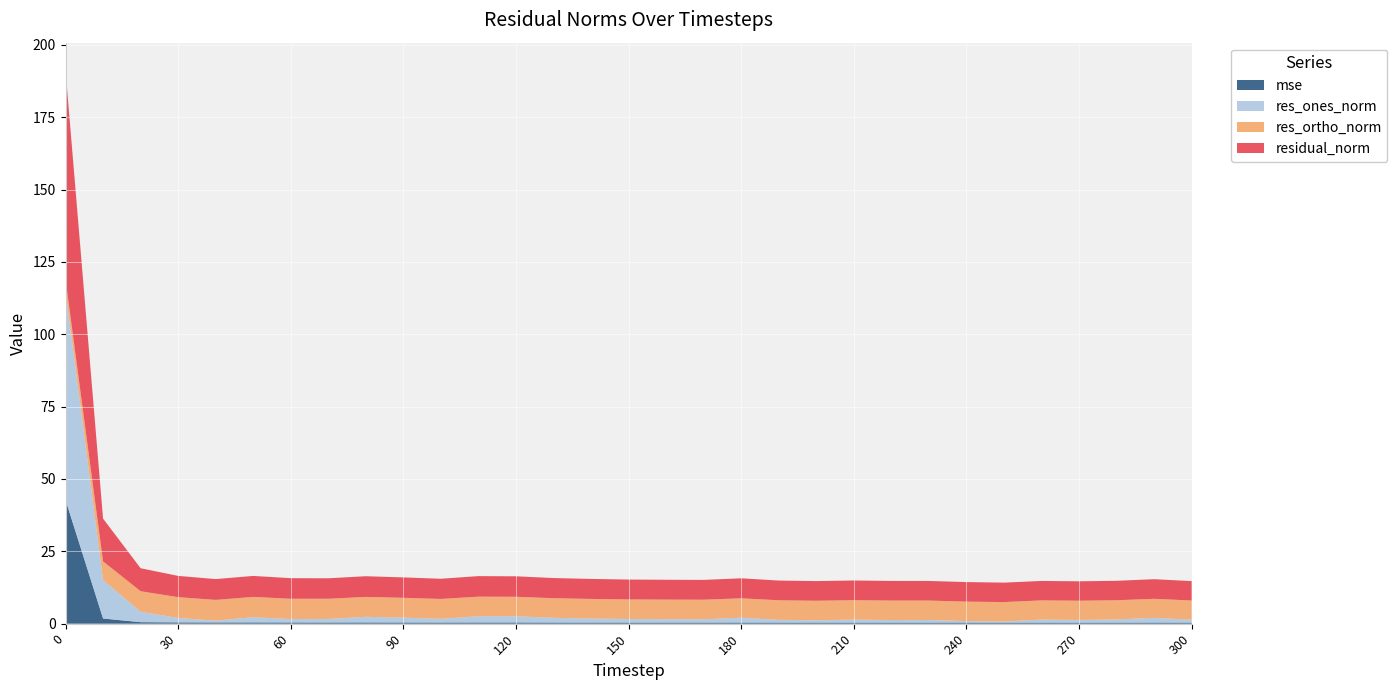

Reading left to right, list all the values displayed in this chart.

mse: 0=42.8	10=1.8	20=0.5	30=0.4	40=0.4	50=0.4	60=0.4	70=0.4	80=0.4	90=0.4	100=0.4	110=0.4	120=0.4	130=0.4	140=0.4	150=0.4	160=0.4	170=0.4	180=0.4	190=0.4	200=0.4	210=0.4	220=0.4	230=0.4	240=0.4	250=0.4	260=0.4	270=0.4	280=0.4	290=0.4	300=0.4
res_ones_norm: 0=72.1	10=13.3	20=3.6	30=1.5	40=0.6	50=1.8	60=1.2	70=1.2	80=2.0	90=1.7	100=1.3	110=2.1	120=2.1	130=1.6	140=1.4	150=1.2	160=1.2	170=1.1	180=1.7	190=1.0	200=0.8	210=1.0	220=0.9	230=0.9	240=0.5	250=0.4	260=1.0	270=0.9	280=1.1	290=1.6	300=1.0
res_ortho_norm: 0=4.1	10=6.4	20=7.1	30=7.2	40=7.2	50=7.0	60=7.0	70=7.0	80=6.9	90=6.9	100=6.9	110=6.8	120=6.7	130=6.8	140=6.8	150=6.8	160=6.8	170=6.8	180=6.7	190=6.8	200=6.8	210=6.7	220=6.7	230=6.7	240=6.7	250=6.7	260=6.6	270=6.6	280=6.6	290=6.6	300=6.6
residual_norm: 0=72.2	10=14.8	20=8.0	30=7.3	40=7.2	50=7.2	60=7.1	70=7.1	80=7.1	90=7.1	100=7.0	110=7.1	120=7.1	130=7.0	140=6.9	150=6.9	160=6.9	170=6.8	180=6.9	190=6.8	200=6.8	210=6.8	220=6.8	230=6.8	240=6.8	250=6.7	260=6.7	270=6.7	280=6.7	290=6.8	300=6.7